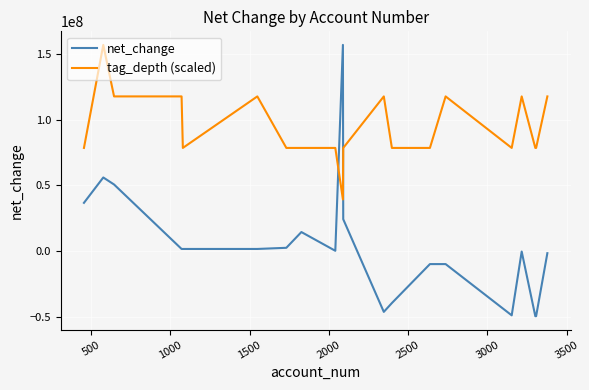

After their last crossing, which series has the higher values: tag_depth (scaled) or net_change?

tag_depth (scaled)